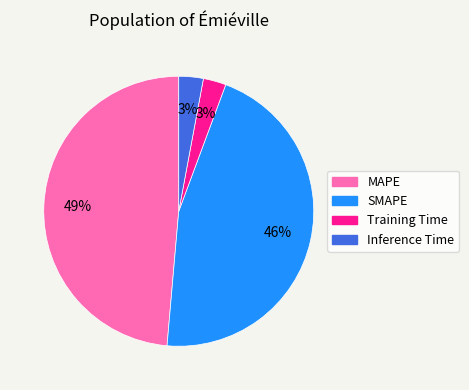

To the nearest percent, what portion does SMAPE represent?

46%